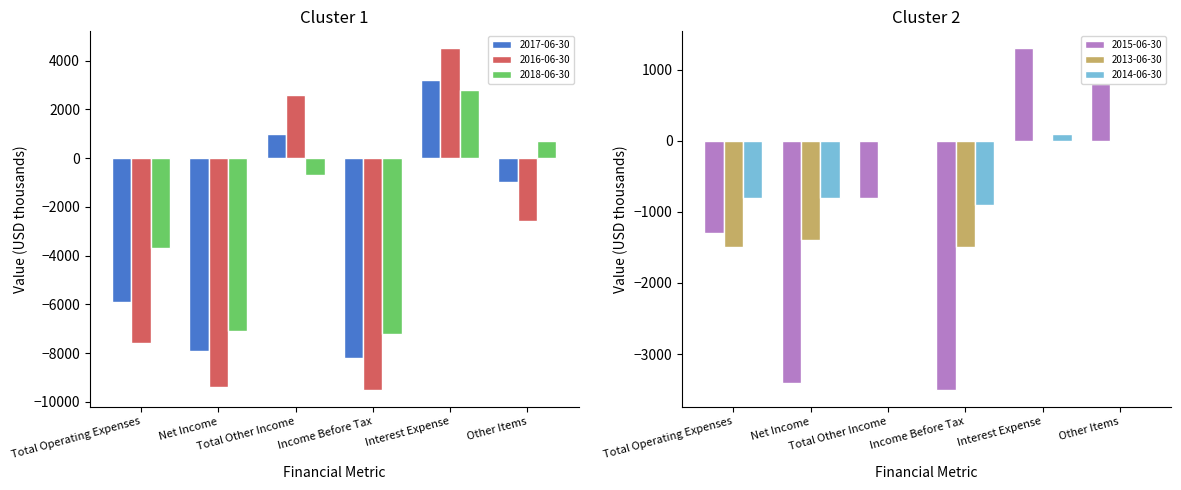

The value of 2013-06-30 at Total Other Income is 0. True or false?

True